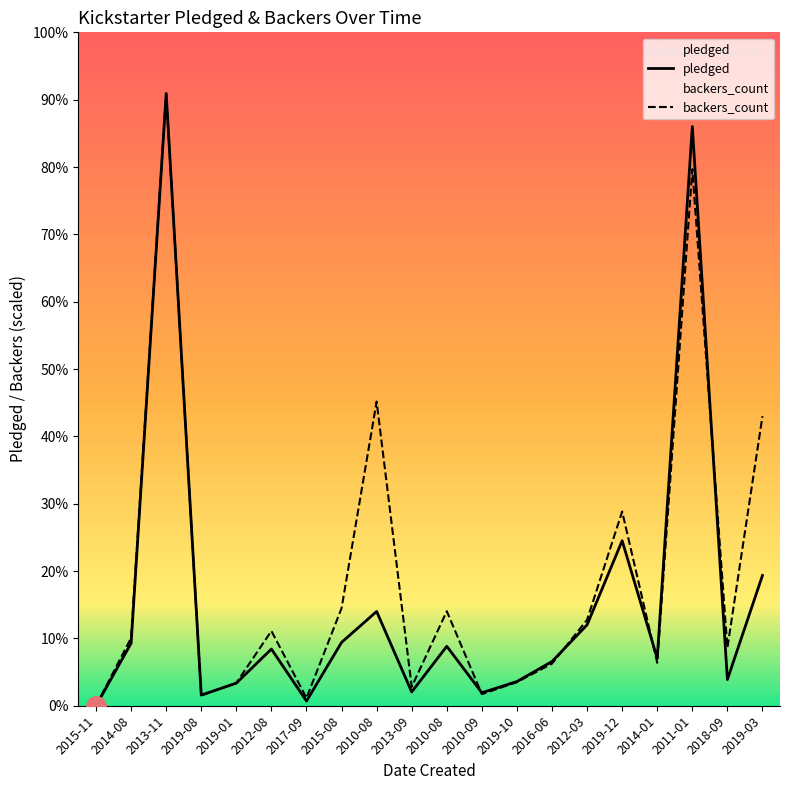

Is this an area chart (filled region under the line)?

No